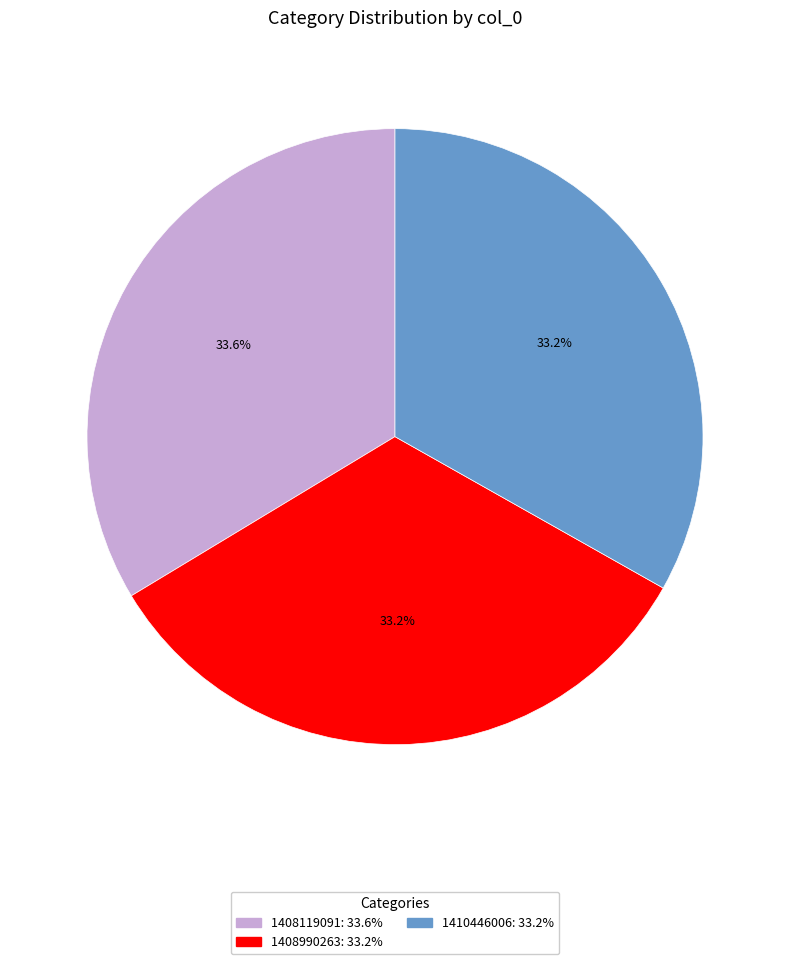

What is the ratio of the value at 1408119091 to the value at 1410446006?

1.0